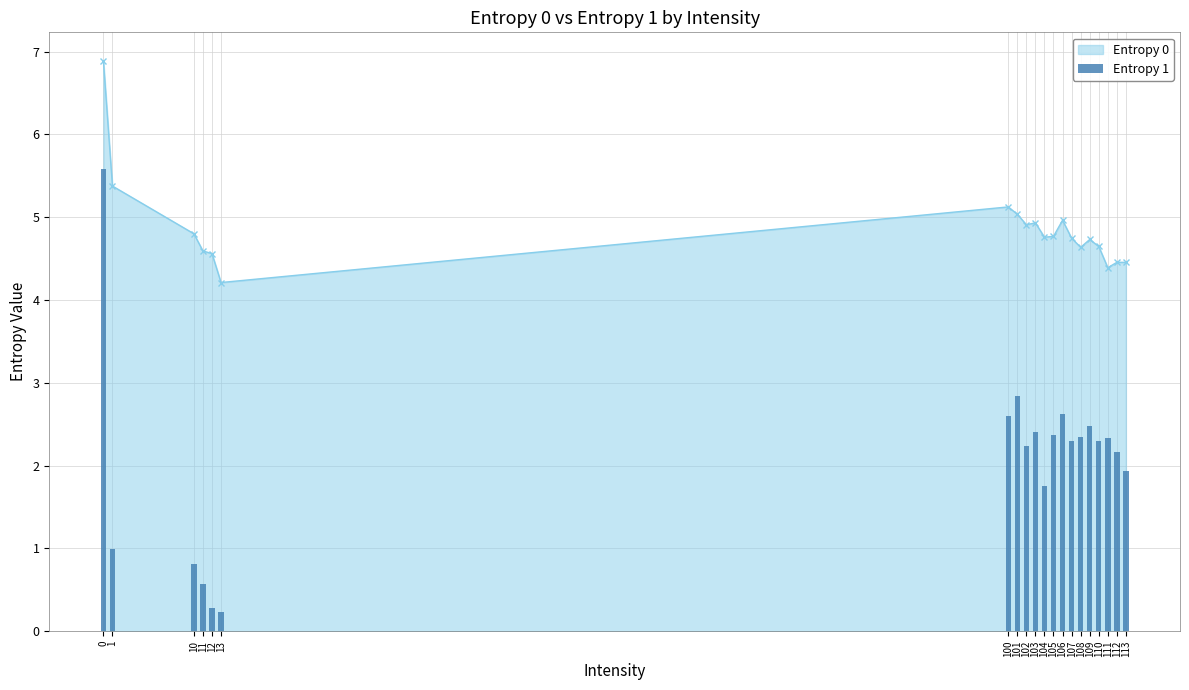

What is the change in value from 103 to 113?

-0.5